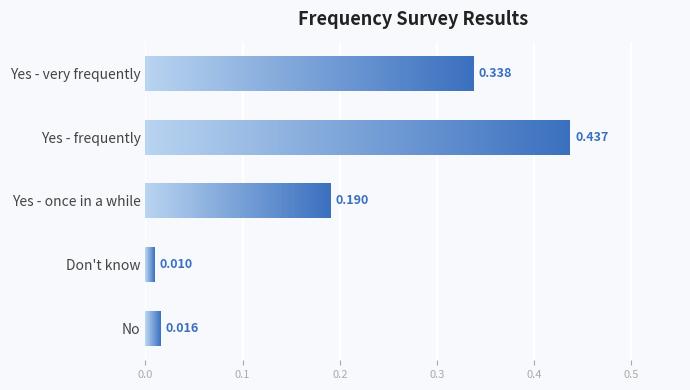

Are the bars grouped side by side (vs. stacked)?

No